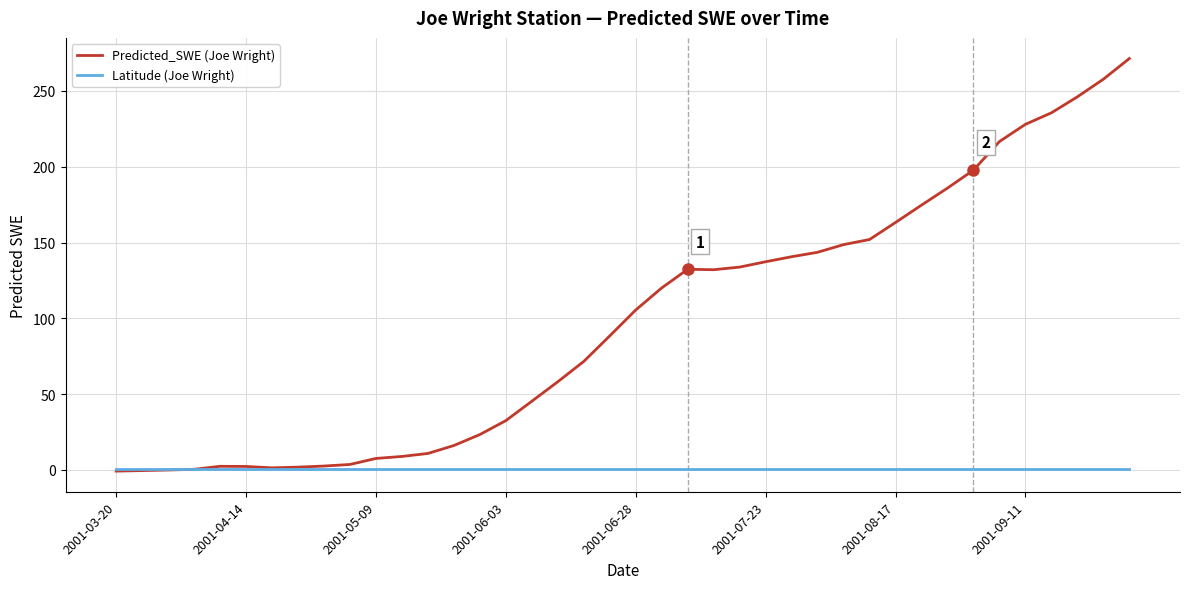

Rank the series by their maximum value, from lowest to highest.

Latitude (Joe Wright), Predicted_SWE (Joe Wright)